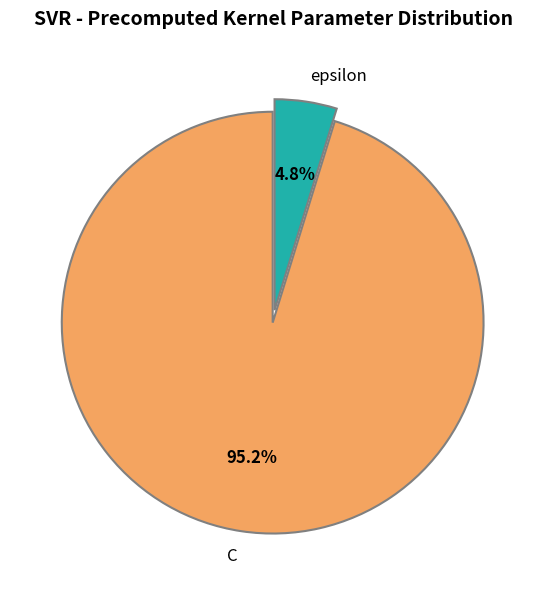

How many segments does this pie chart have?

2